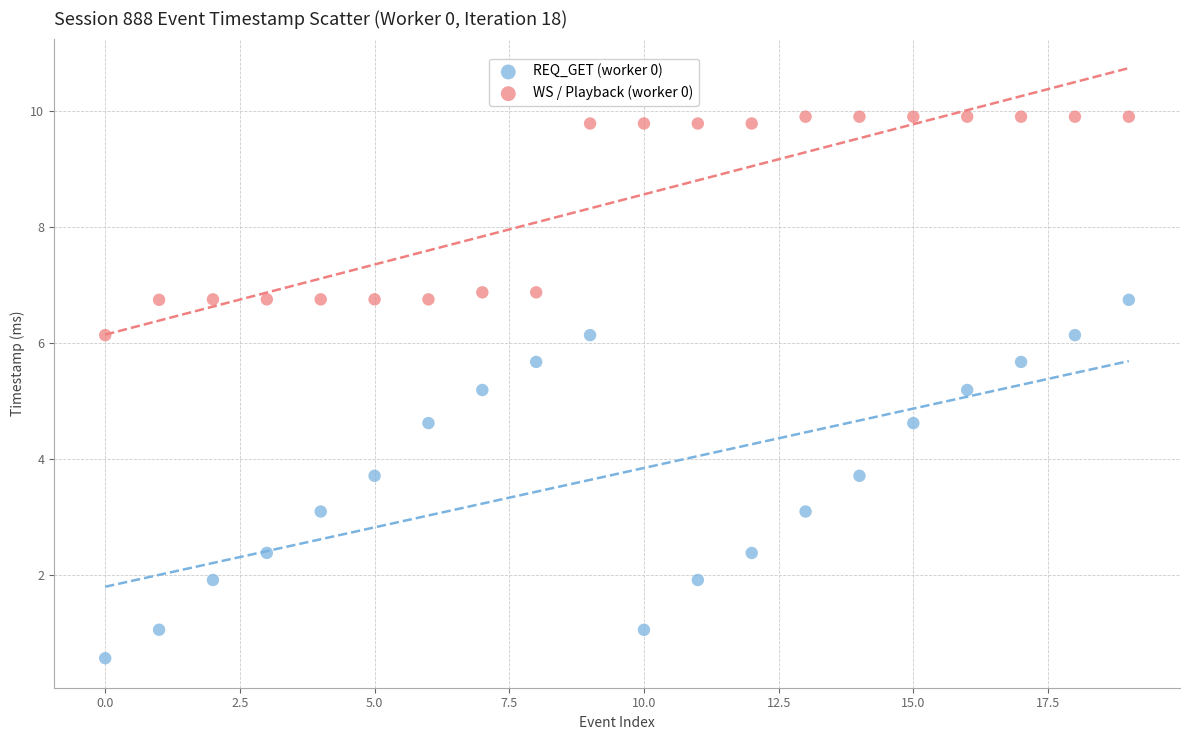

Which series has the widest spread of Y values?

REQ_GET (worker 0)